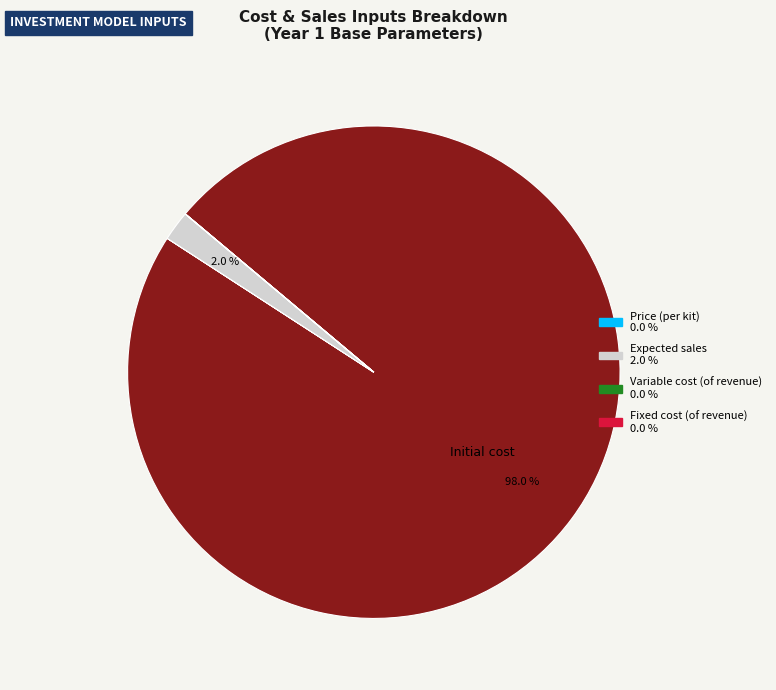

To the nearest percent, what is the average slice percentage?

20%